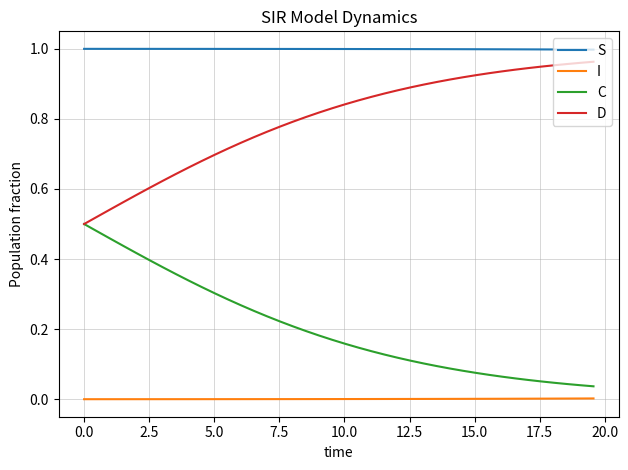

True or false: S and D intersect in this chart.

False